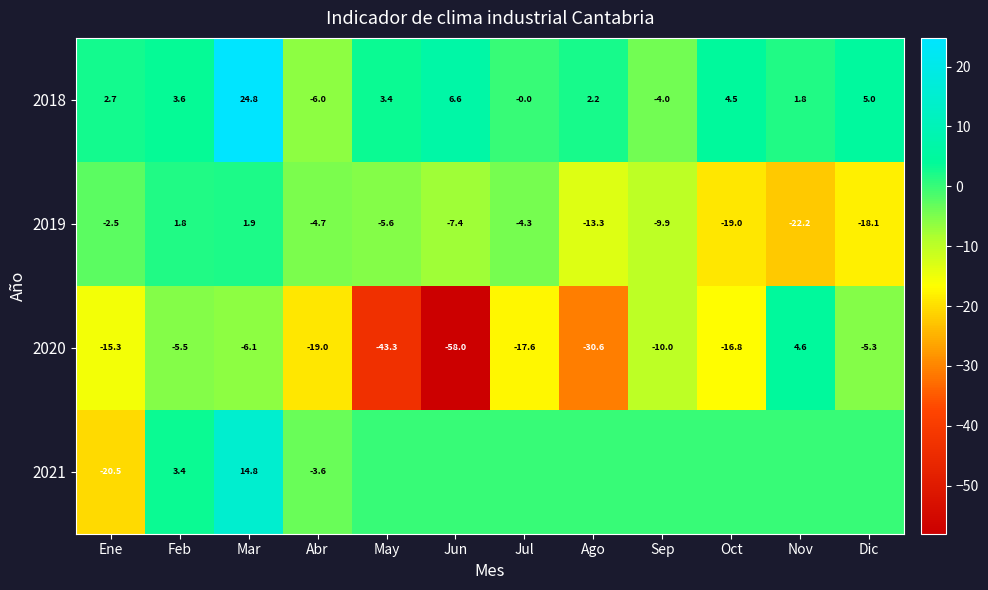

Which category has the lowest value in the 2020 series?

Jun